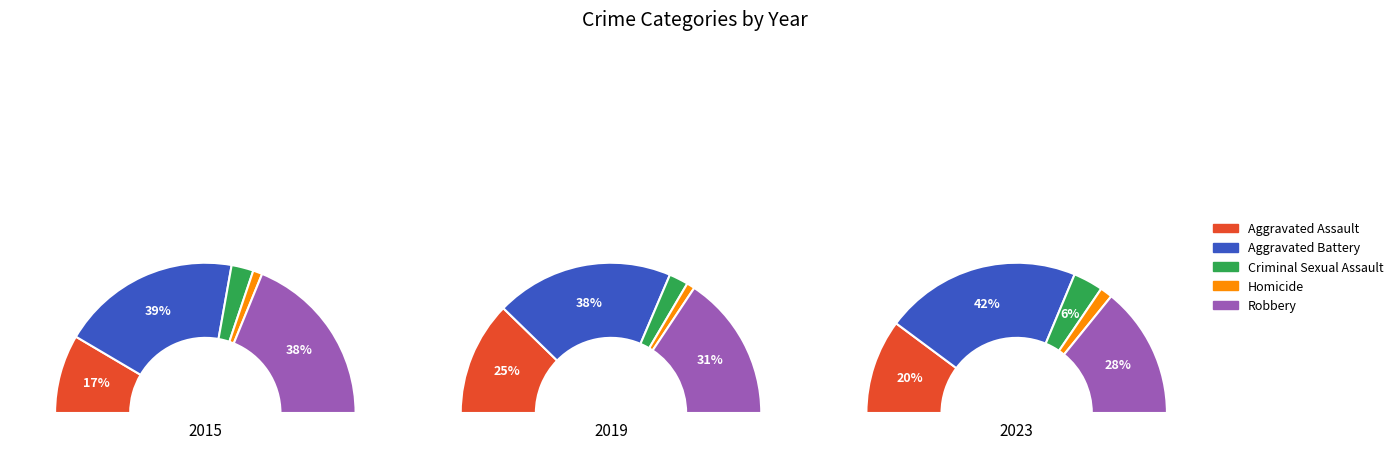

Is there any slice that represents more than half of the pie?

No